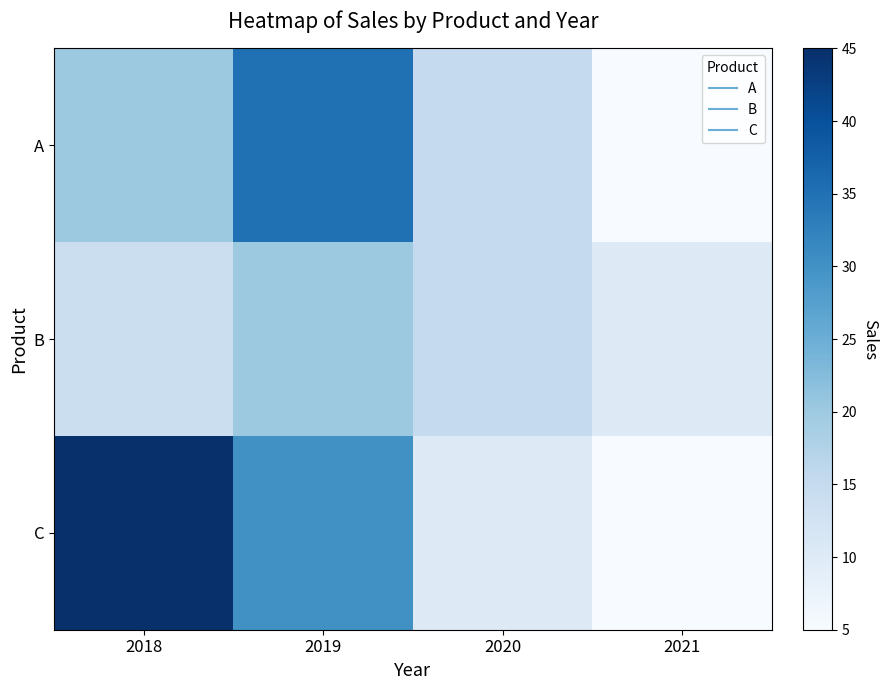

What is the total value across all series at 2019?

85